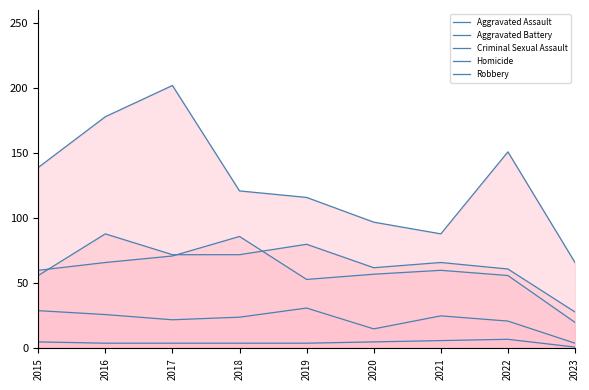

How many lines are shown in the chart?

5